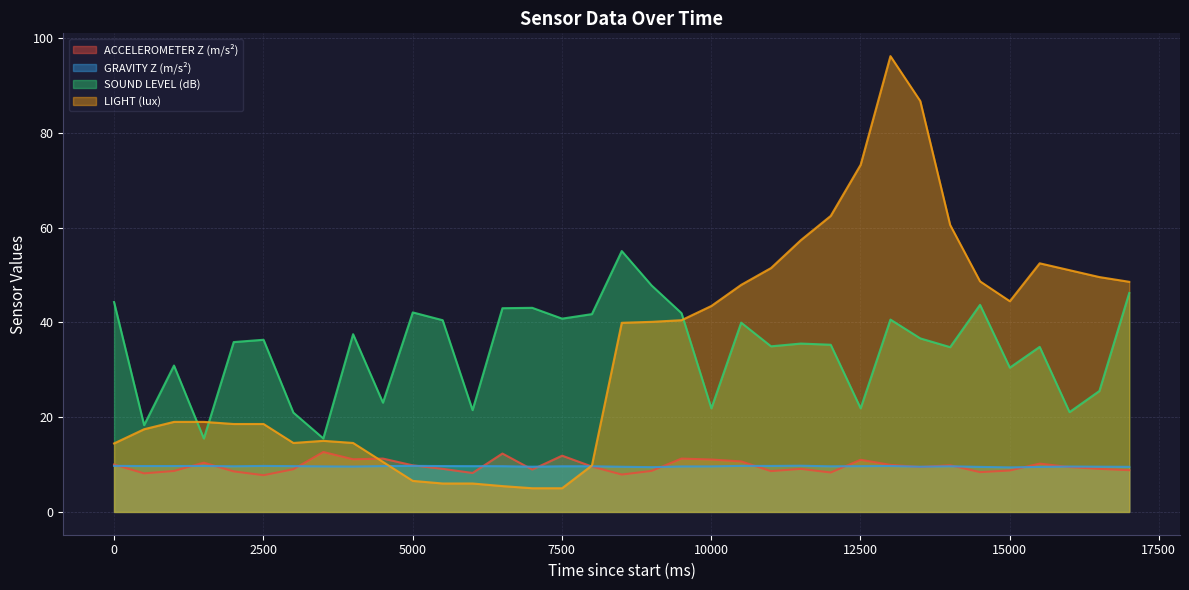

How many lines are shown in the chart?

4